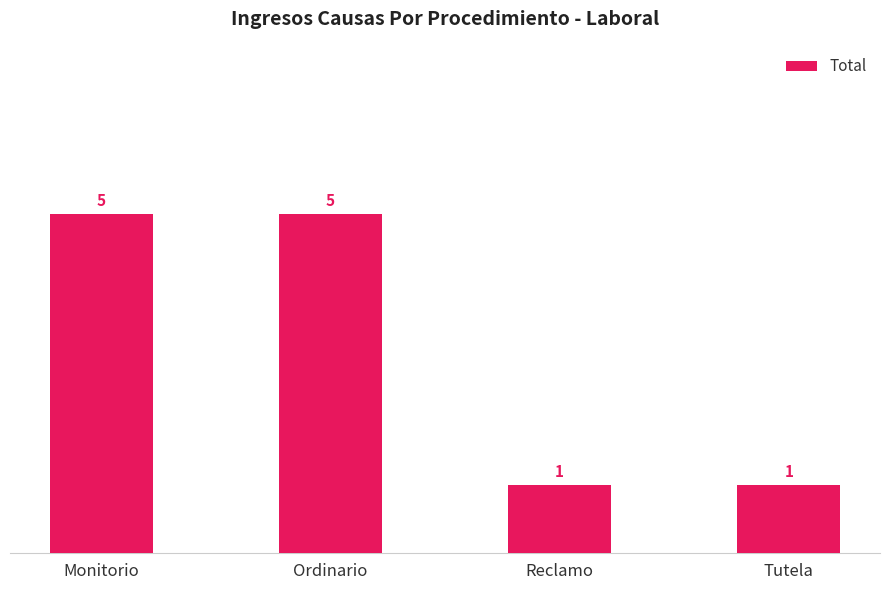

Reading left to right, list all the values displayed in this chart.

Monitorio=5	Ordinario=5	Reclamo=1	Tutela=1